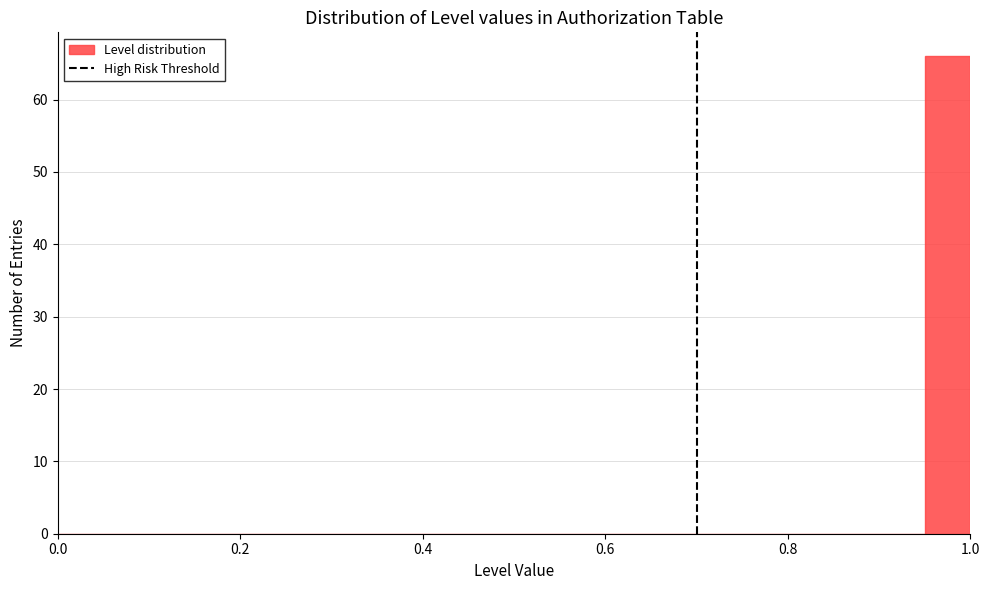

Read against the x-axis, roughly where is the centre of the tallest bar?

0.98